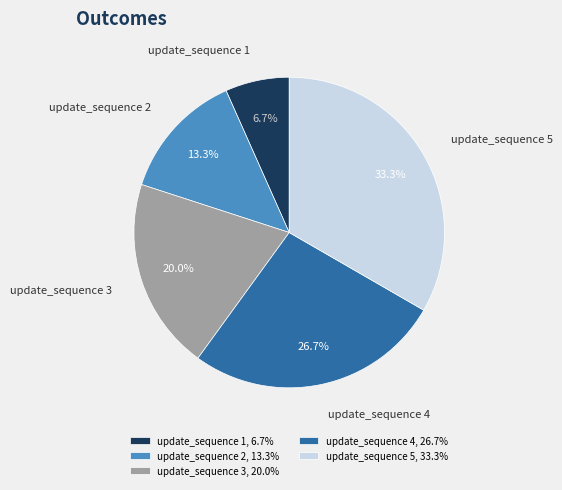

What is the total percentage of update_sequence 4 and update_sequence 5?

60.0%